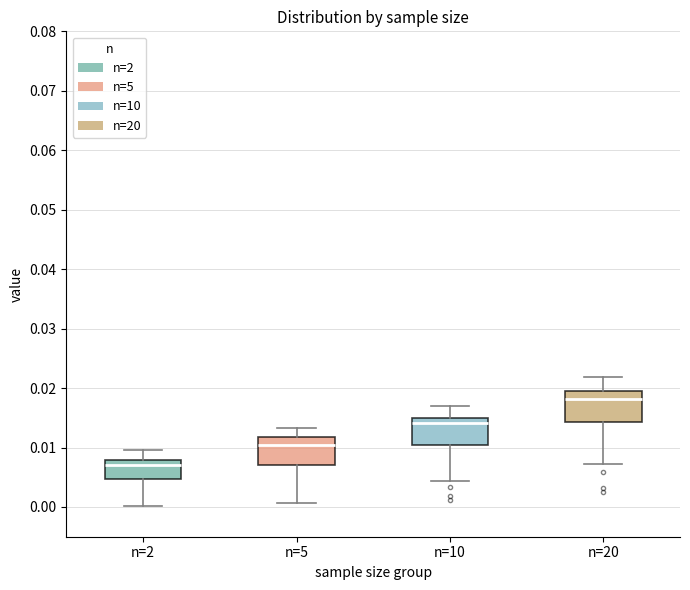

Reading left to right, transcribe this box plot: for each box, give where its median line is, the range the box spans, and where its two whiskers end, as read against the y-axis. The values are not printed on the chart, so give them approximately, as read against the axis.

n=2: median 0.007, box 0.005 to 0.008, whiskers 0.000 to 0.010
n=5: median 0.010, box 0.007 to 0.012, whiskers 0.001 to 0.013
n=10: median 0.014, box 0.010 to 0.015, whiskers 0.004 to 0.017
n=20: median 0.018, box 0.014 to 0.019, whiskers 0.007 to 0.022